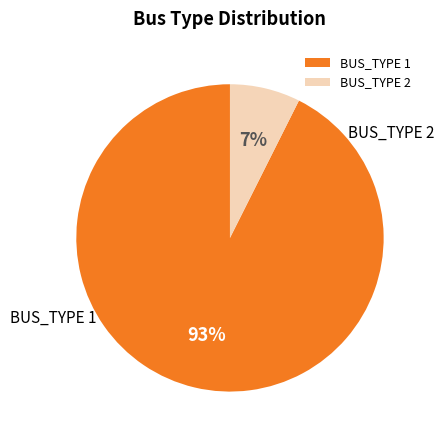

Does BUS_TYPE 2 represent more than half of the total?

No